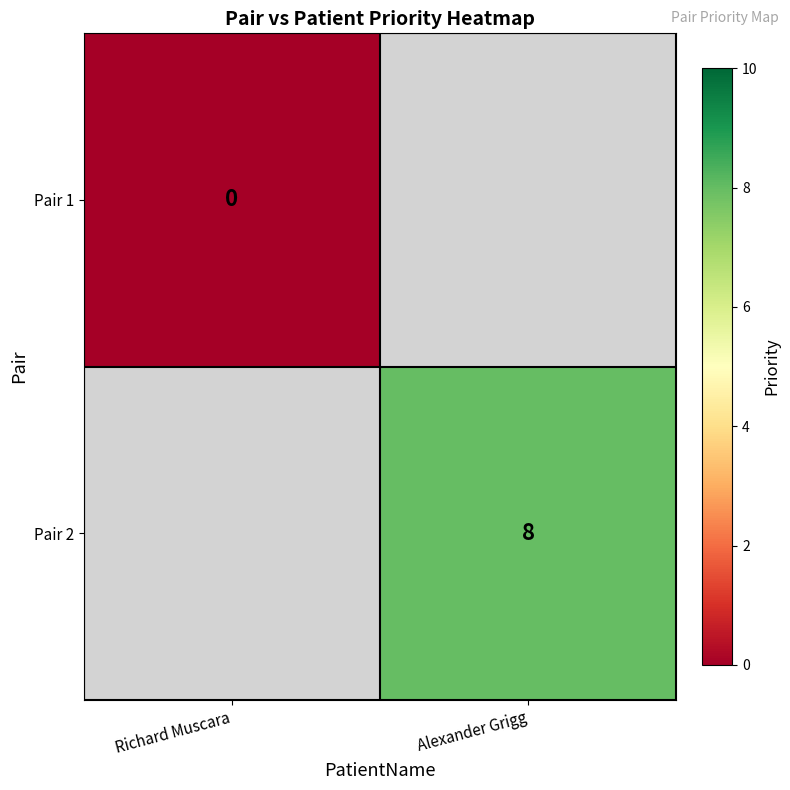

Is it true that Pair 2 equals 14 at Alexander Grigg?

False